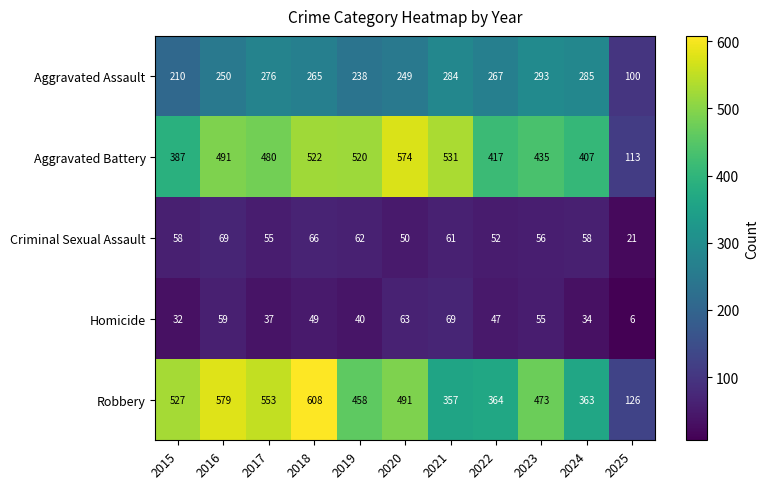

What is the greatest value displayed?

608